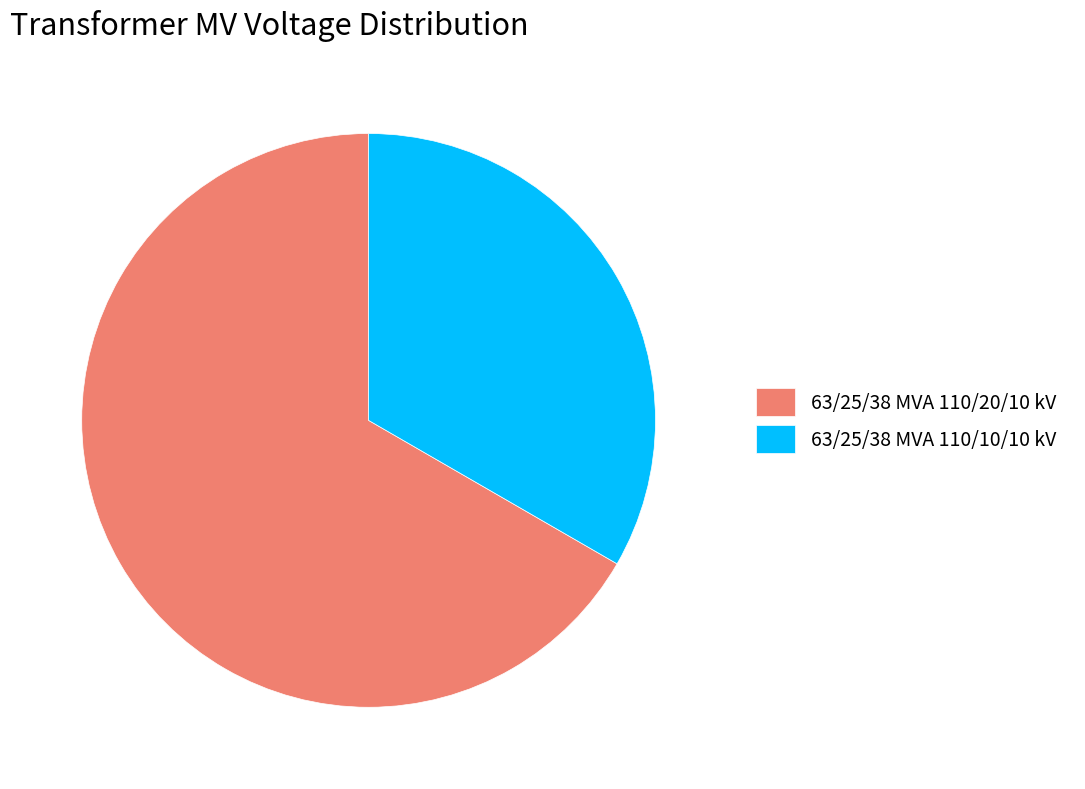

Which category has the smallest portion of the pie?

63/25/38 MVA 110/10/10 kV